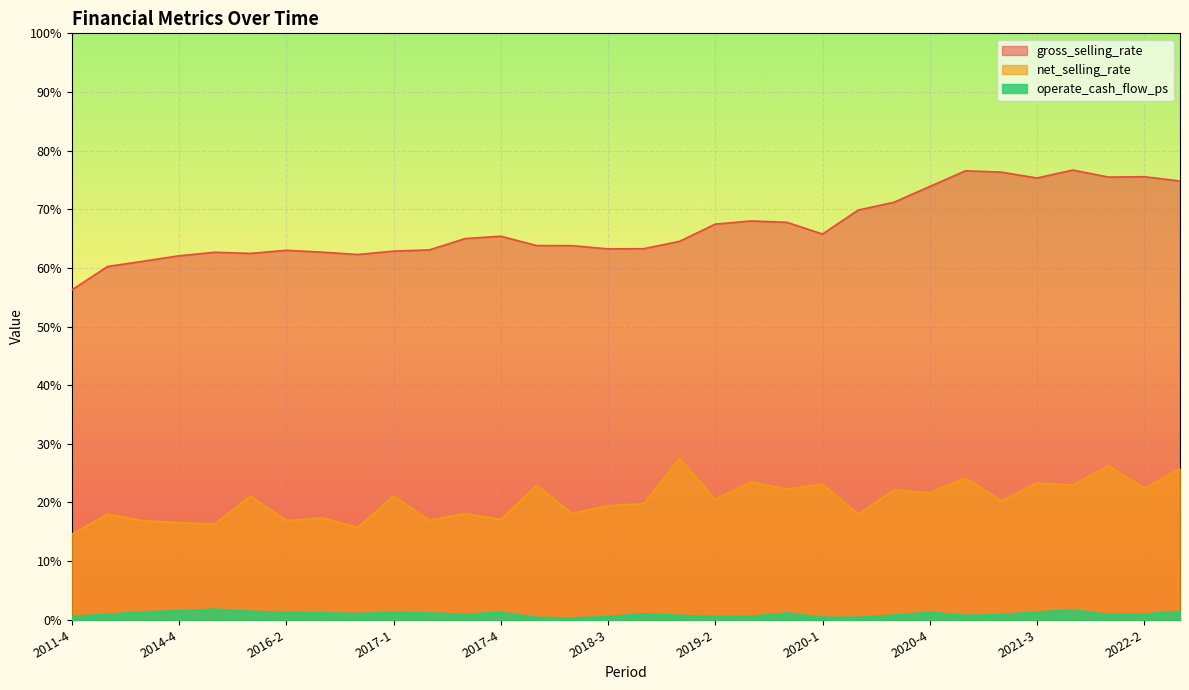

Reading right to left, list all the values displayed in this chart.

operate_cash_flow_ps: 1.4	0.9	0.8	1.6	1.2	0.8	0.7	1.2	0.7	0.3	0.4	1.1	0.5	0.5	0.7	0.9	0.5	0.2	0.3	1.2	0.9	1.1	1.2	1.0	1.1	1.2	1.4	1.7	1.5	1.3	0.9	0.5
net_selling_rate: 25.8	22.5	26.2	23.0	23.3	20.3	24.2	21.7	22.2	18.0	23.1	22.3	23.5	20.6	27.5	19.8	19.5	18.1	22.9	17.1	18.1	17.0	21.1	15.7	17.4	16.9	21.1	16.3	16.5	16.9	18.0	14.6
gross_selling_rate: 74.8	75.5	75.5	76.7	75.3	76.3	76.6	73.9	71.2	69.9	65.8	67.8	68.0	67.5	64.5	63.3	63.2	63.8	63.8	65.4	65.0	63.1	62.9	62.3	62.7	63.0	62.5	62.7	62.1	61.1	60.2	56.2